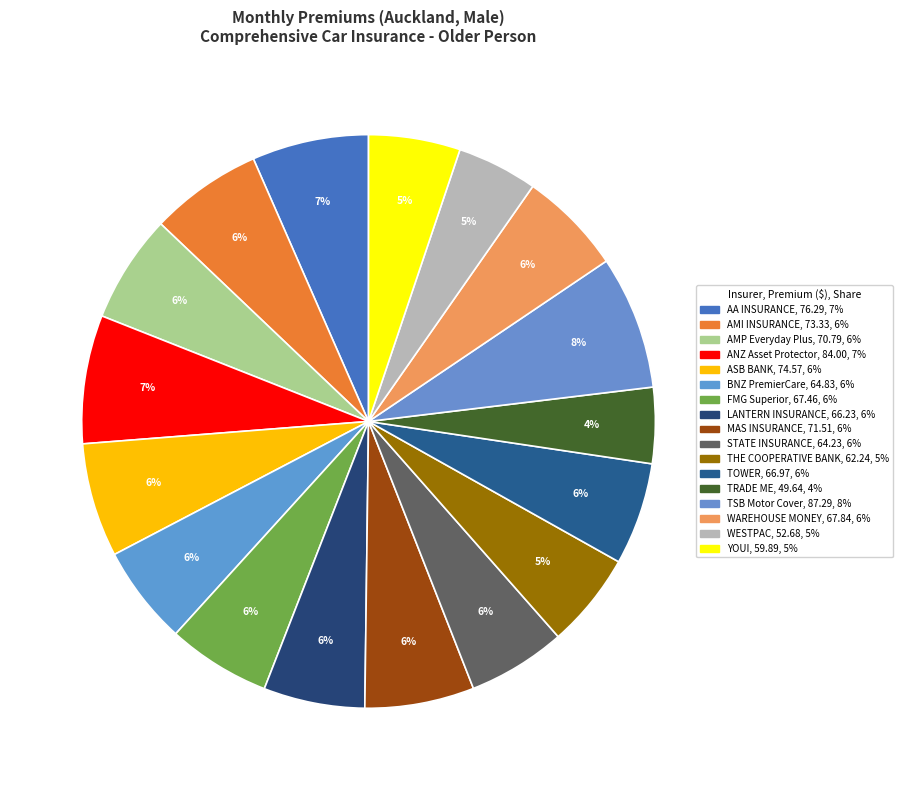

Approximately how many times larger is the value at BNZ PremierCare compared to WAREHOUSE MONEY?

1.0